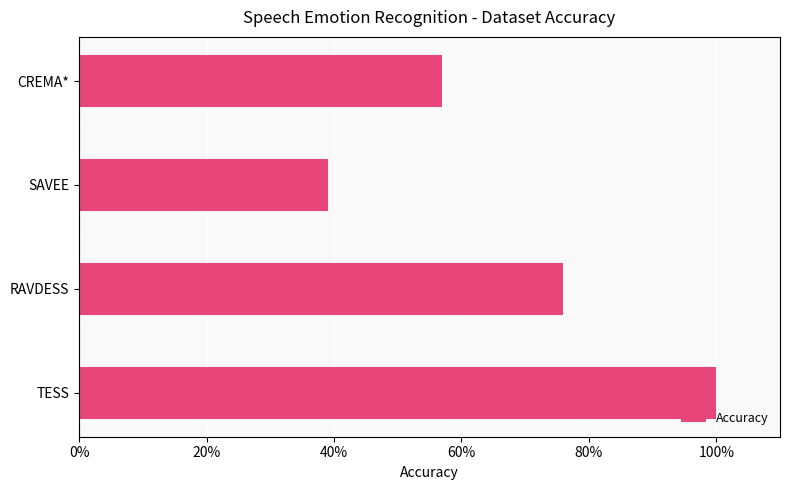

Count the values in the range 0 to 1.

4